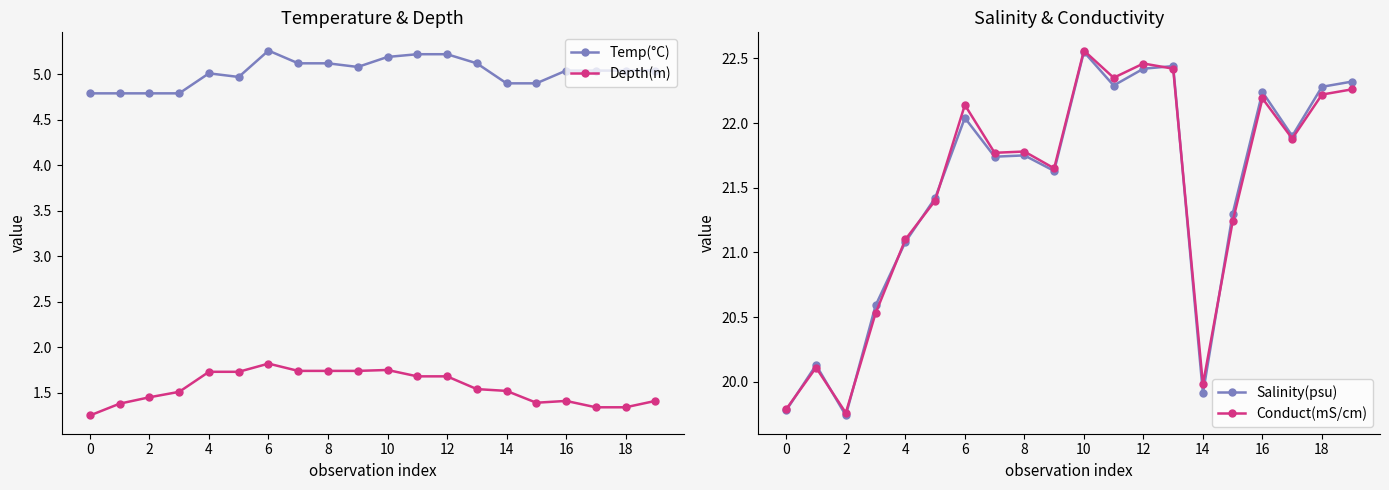

True or false: Depth(m) and Temp(°C) cross at least once.

False